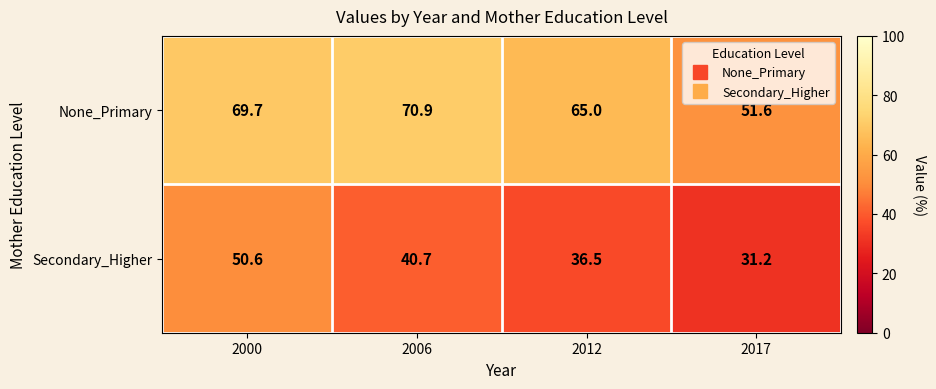

How many values in the Secondary_Higher series are below 40?

2